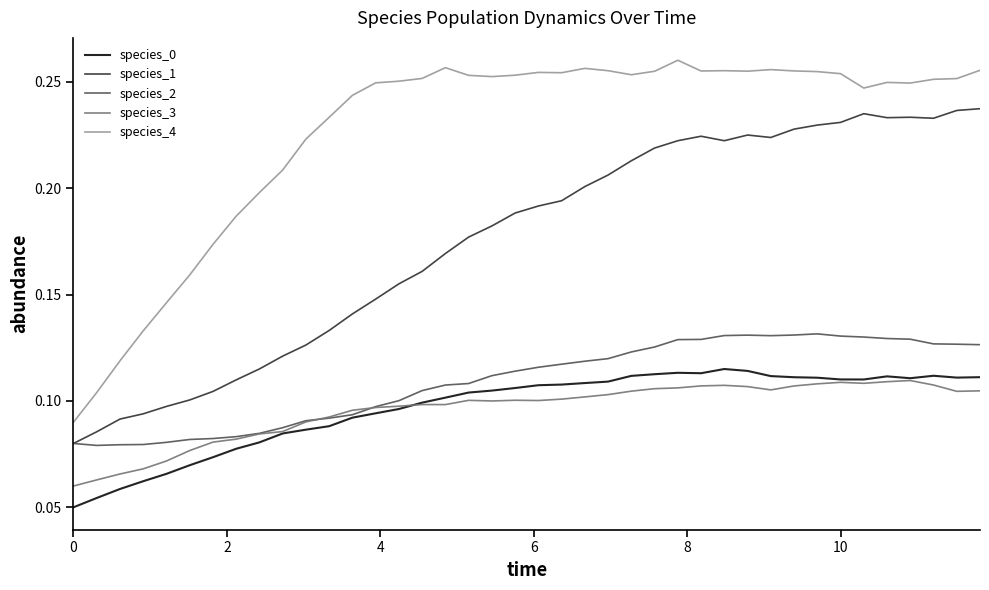

In species_4, how many points are lower than both neighbors (excluding endpoints)?

7